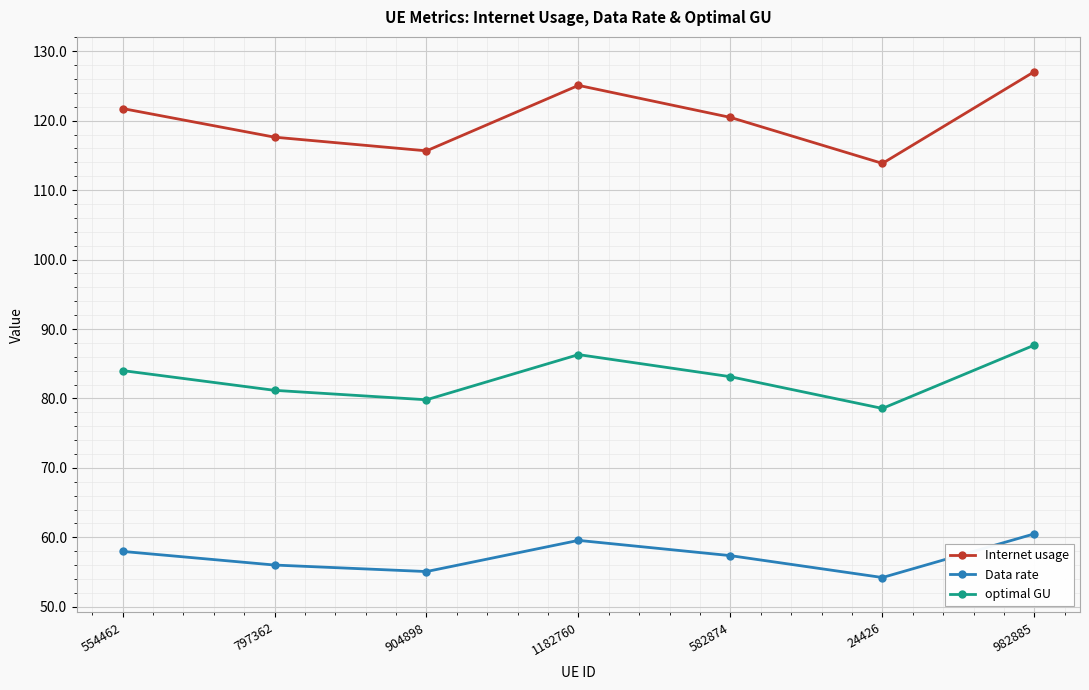

At which label does Internet usage reach its peak?

982885